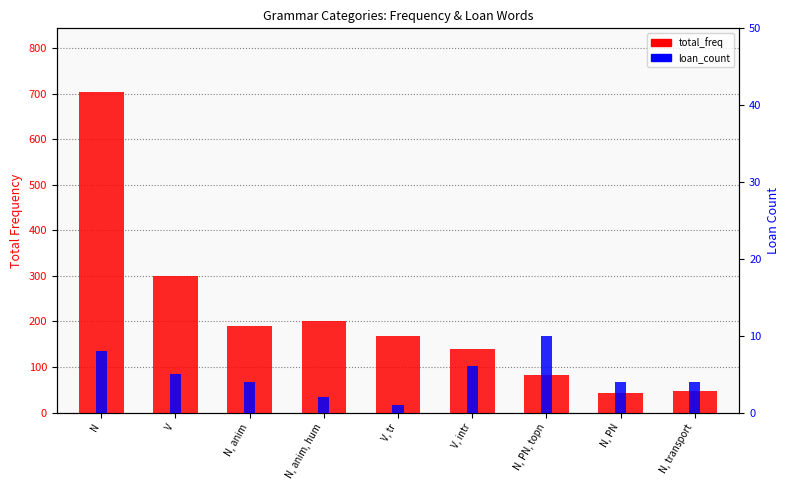

The value of loan_count at N, transport is 4. True or false?

True